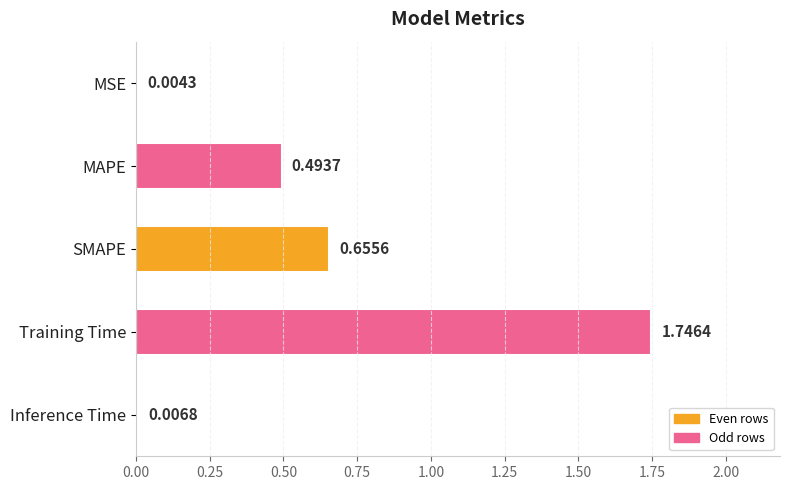

What is the change in value from MSE to MAPE?

+0.5